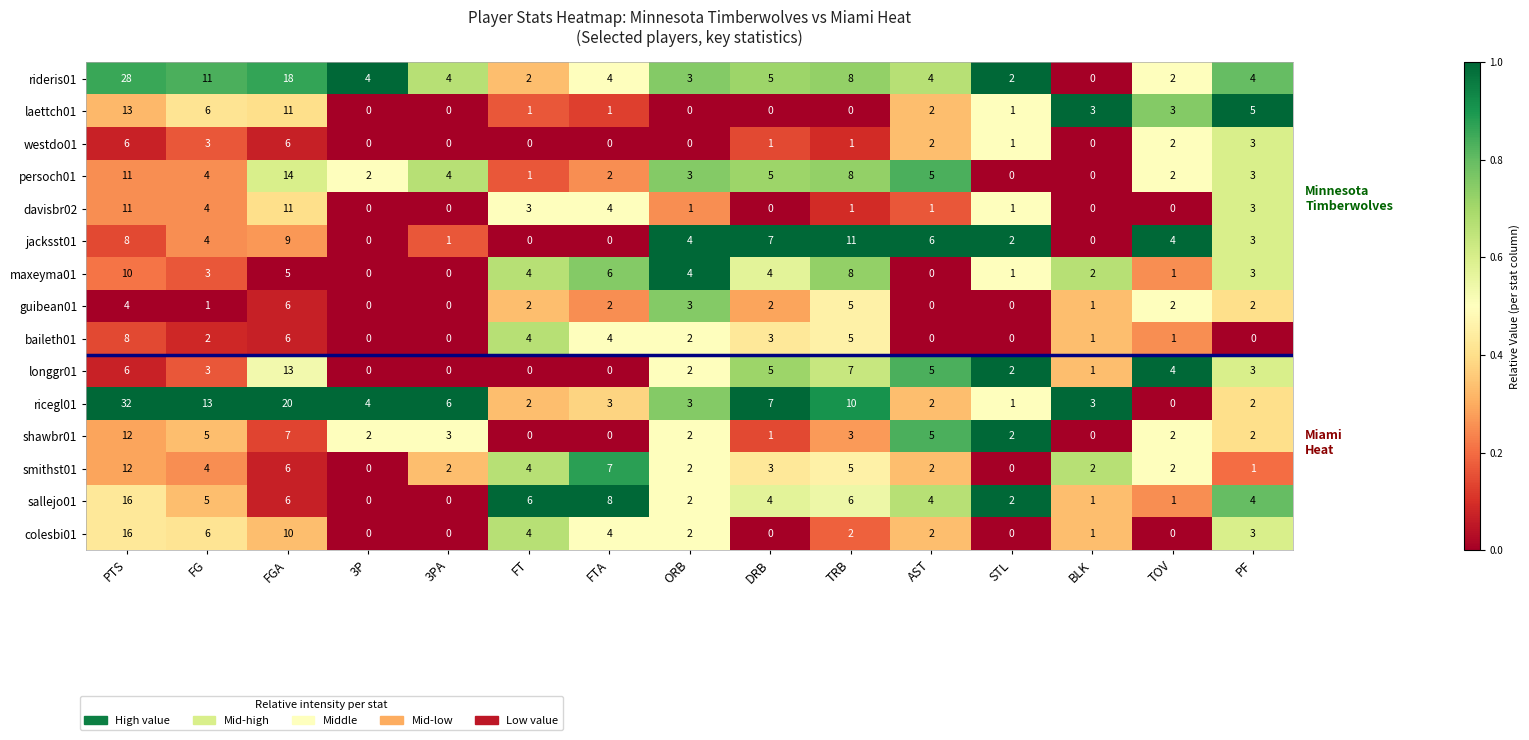

What is the difference between the maximum and minimum values in the ricegl01 series?

32